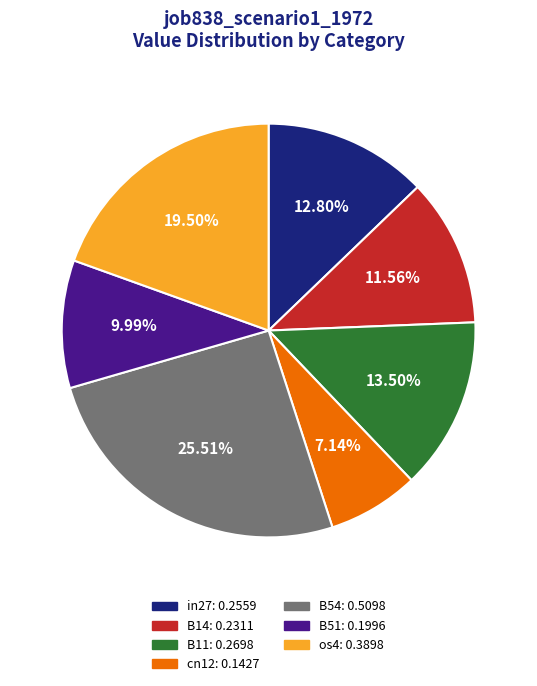

True or false: B51 accounts for 10% of the total.

True